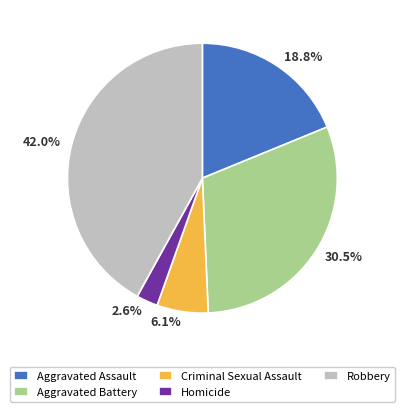

Between Homicide and Criminal Sexual Assault, which is larger?

Criminal Sexual Assault